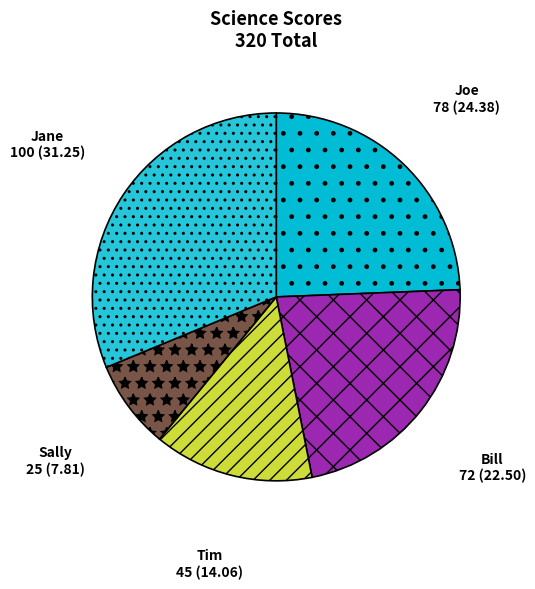

Is it true that Bill is 22% of the pie?

True